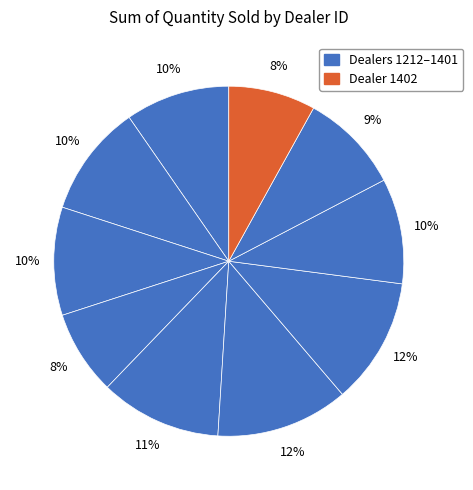

Which category has the biggest portion of the pie?

1288